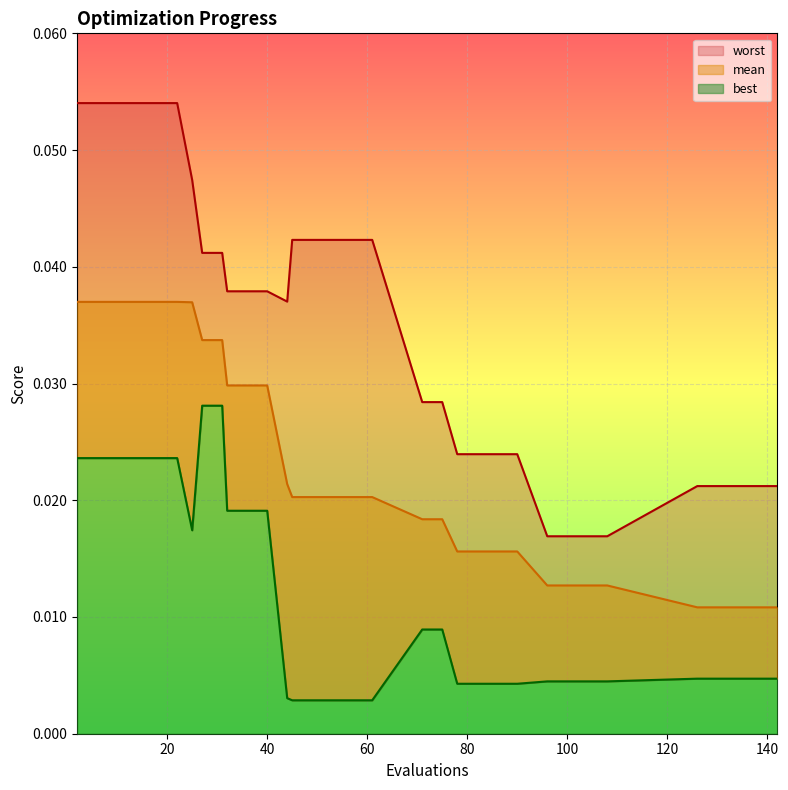

True or false: worst has more than 2 interior local peaks.

False